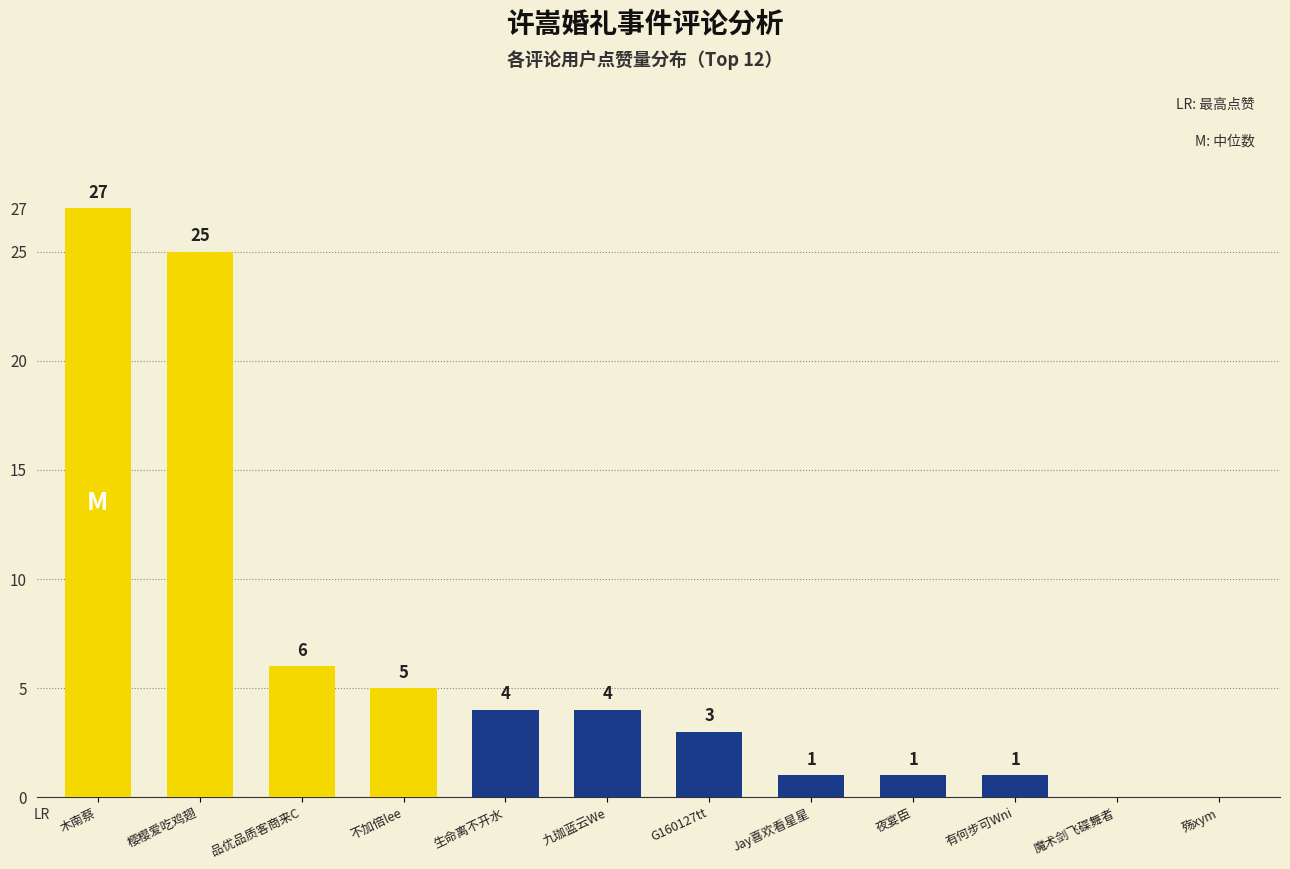

The value at 九珈蓝云We is 1. True or false?

False